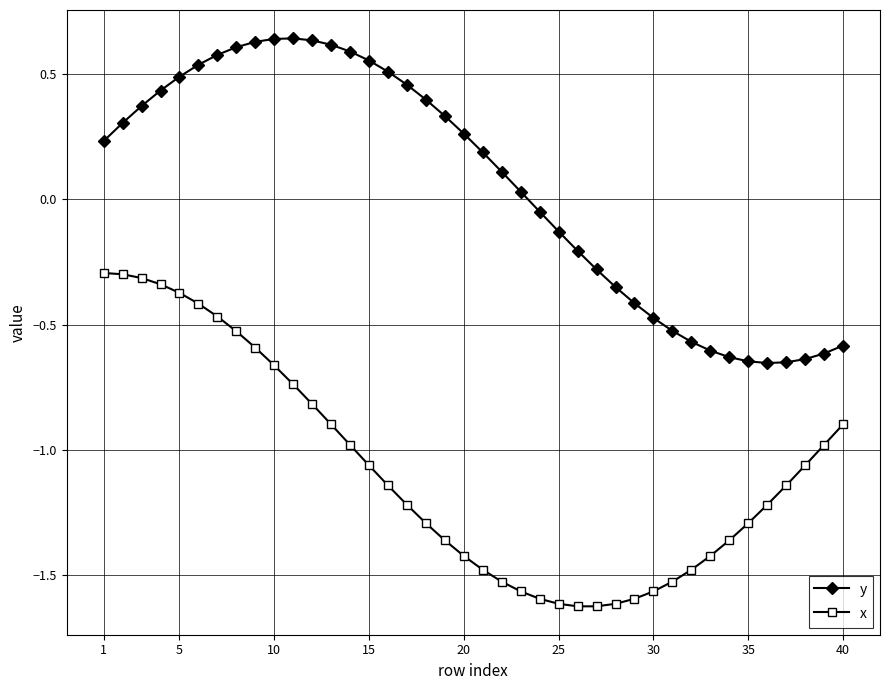

Which series has the largest total across all categories?

y